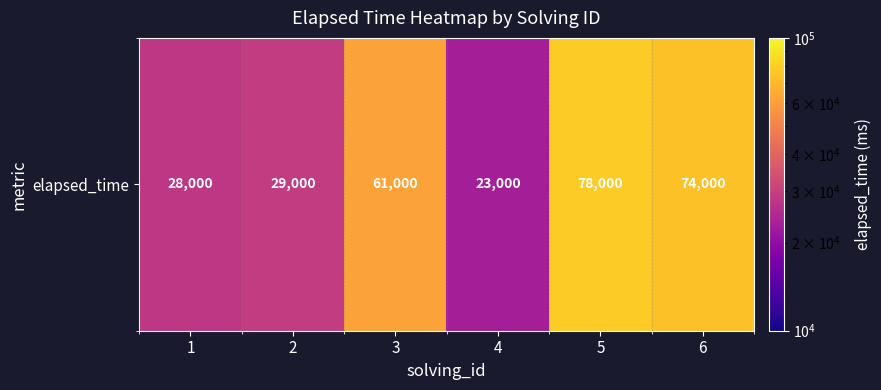

List the labels in order of value, largest first.

5, 6, 3, 2, 1, 4